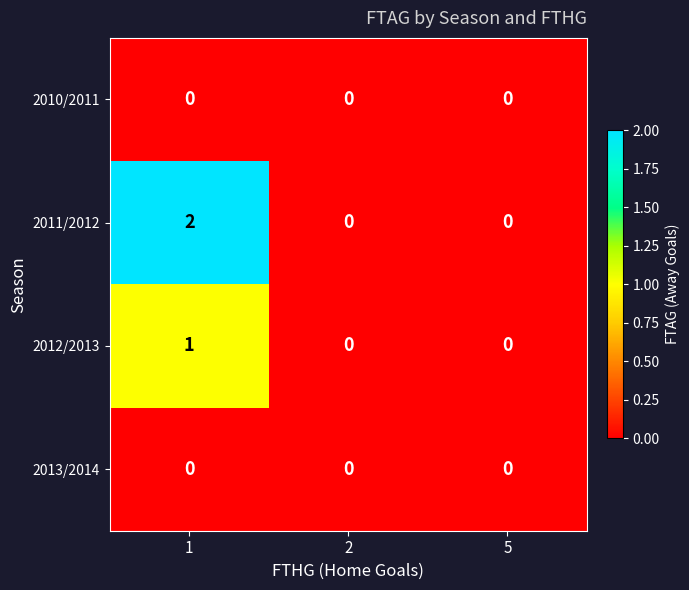

Which series changed the most between 1 and 5?

2011/2012